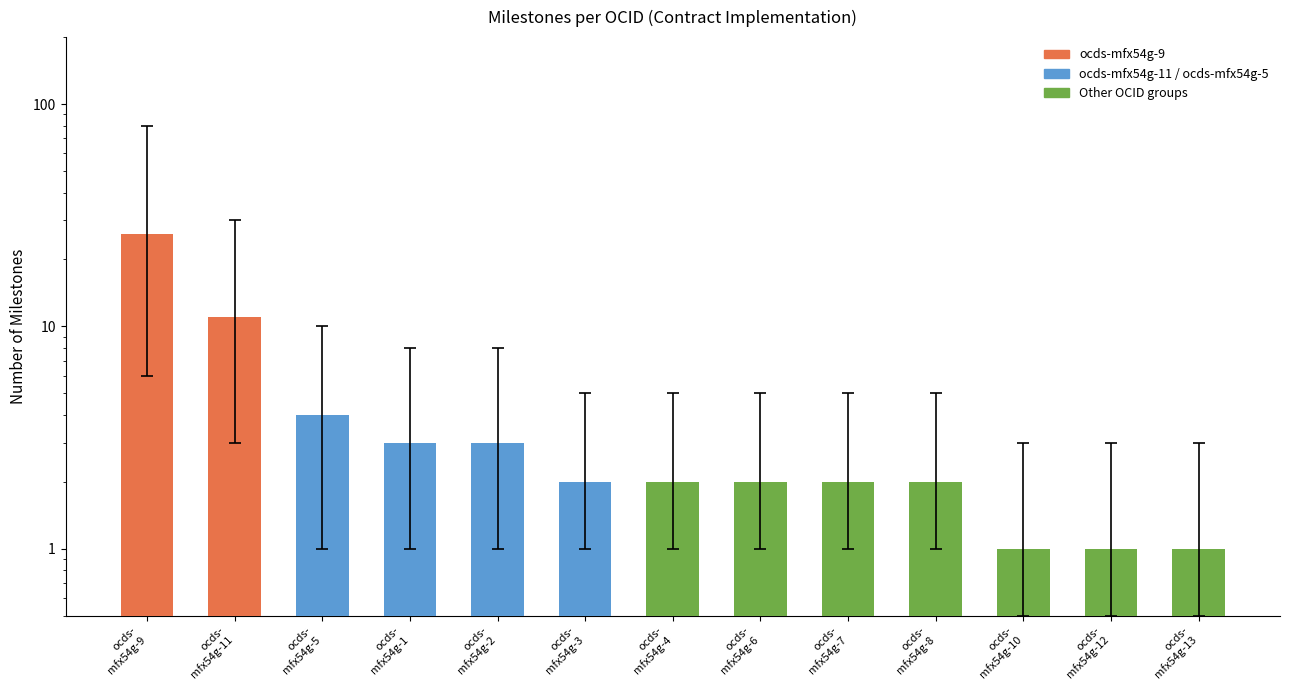

What is the greatest value displayed?

26